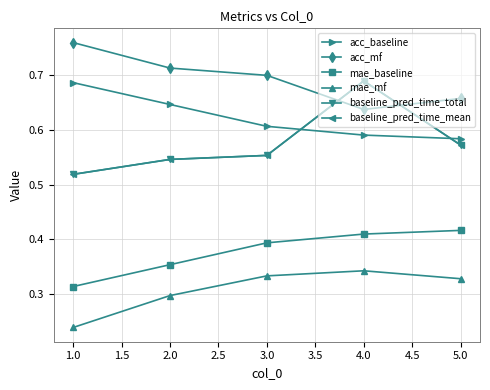

Rank the categories by acc_baseline value from highest to lowest.

1.0, 2.0, 3.0, 4.0, 5.0